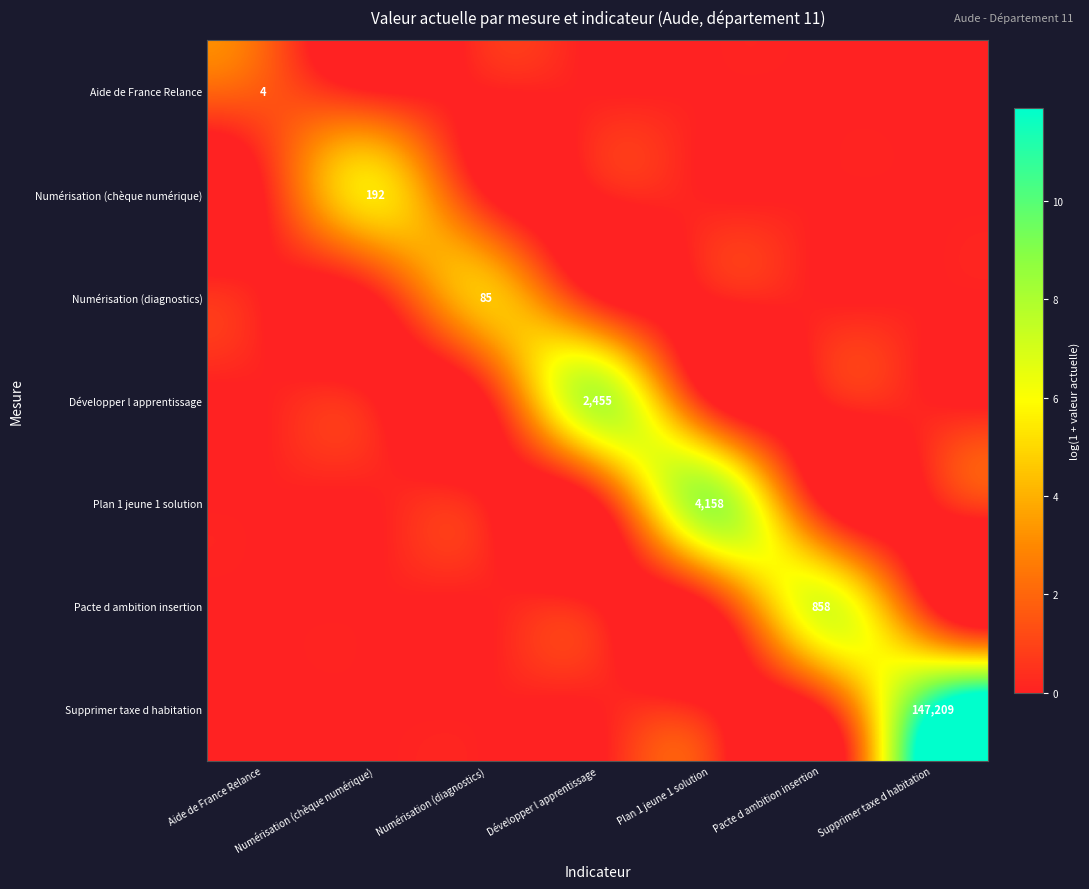

What is the sum of all Numérisation (chèque numérique) values?

5.3